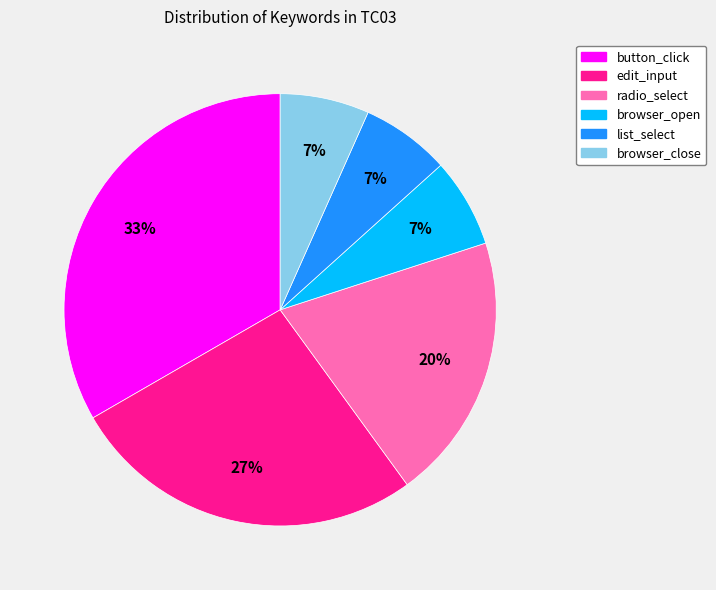

Count the number of slices in the pie.

6